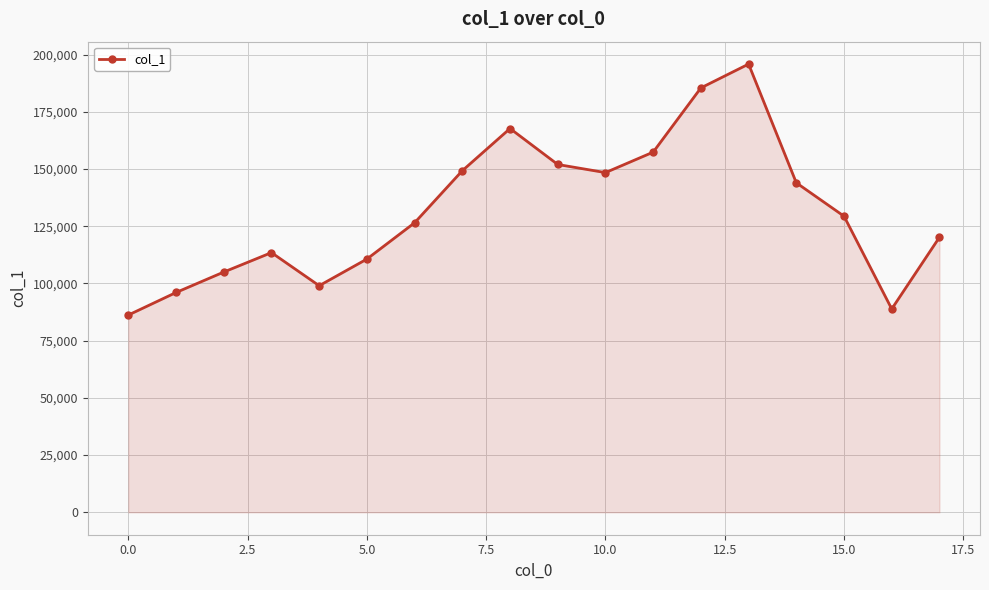

How many points are higher than both their immediate neighbors (excluding endpoints)?

3